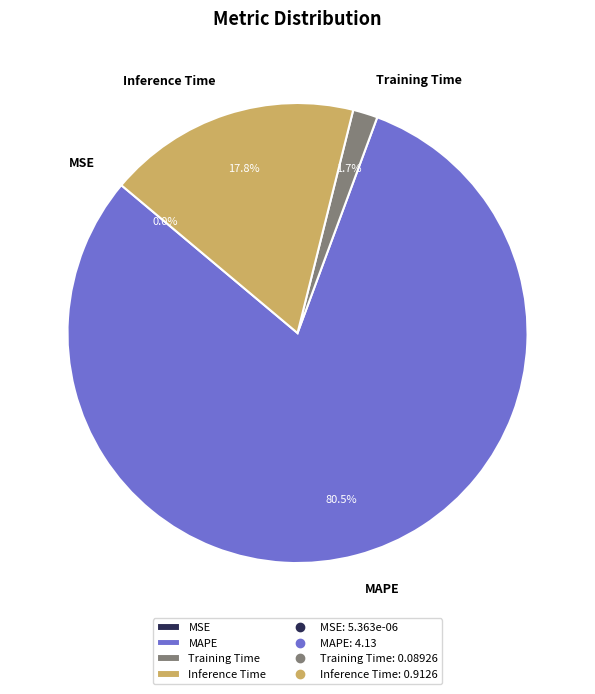

What percentage is the Training Time slice, to the nearest percent?

2%